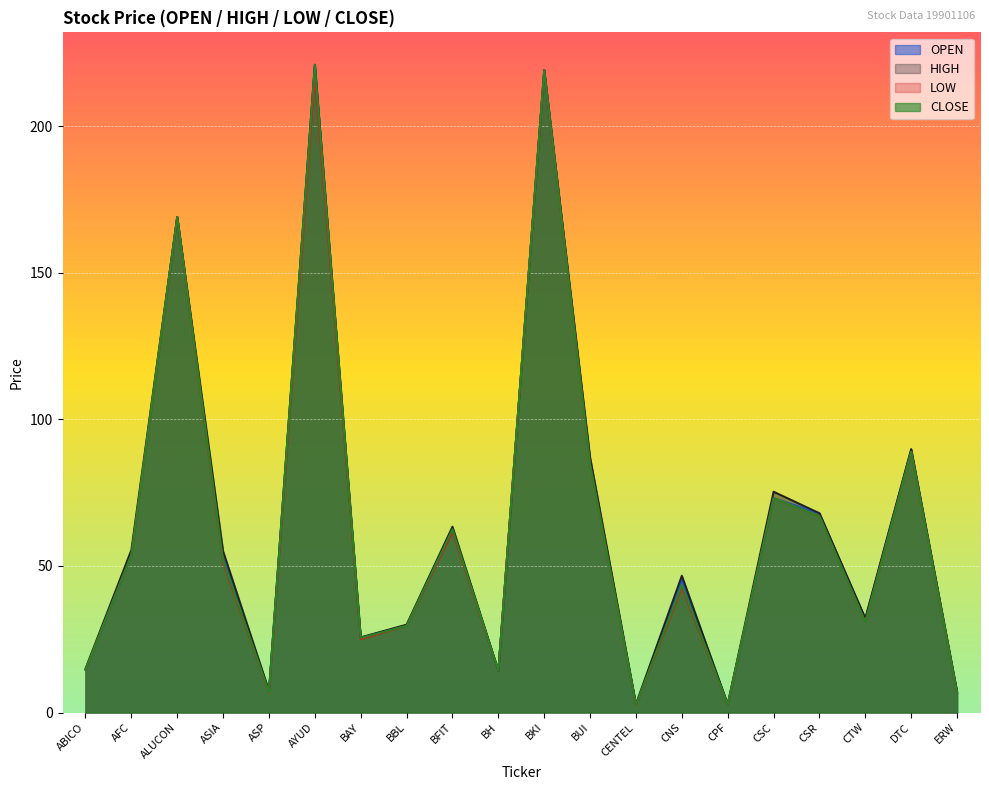

What is the spread (max minus min) of values at CTW?

1.2